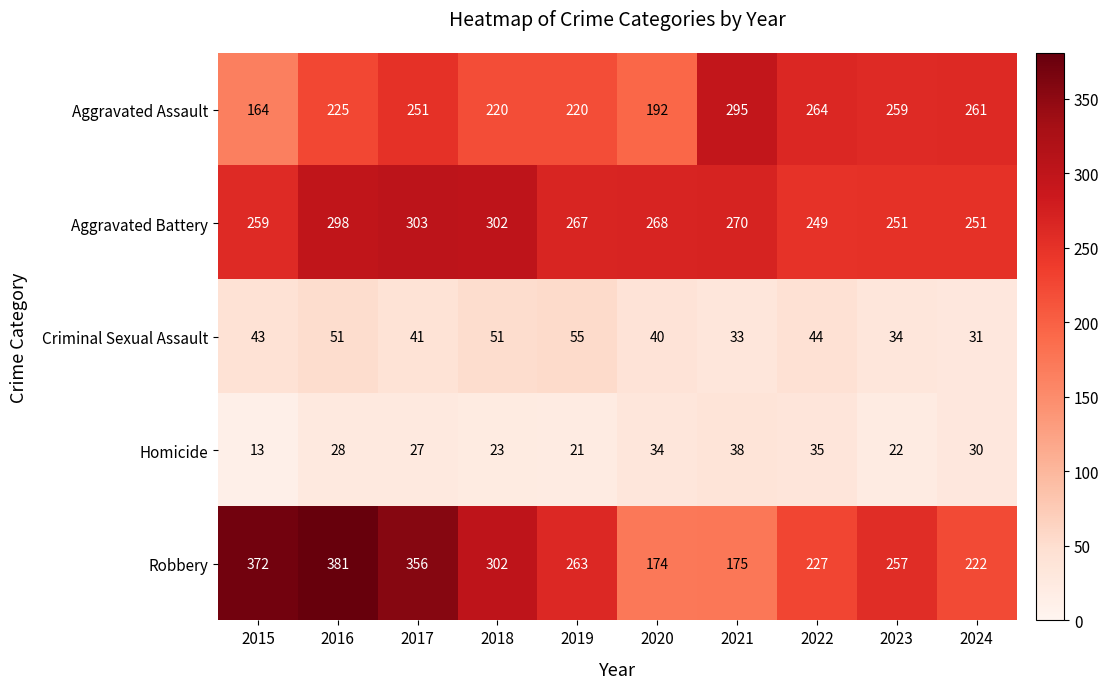

Which series has the widest spread of values?

Robbery